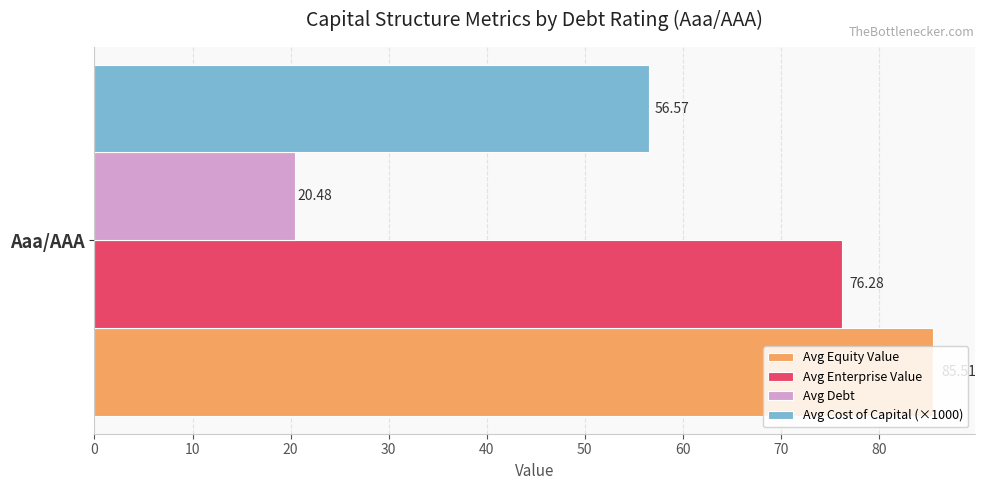

What is the smallest value displayed?

20.5